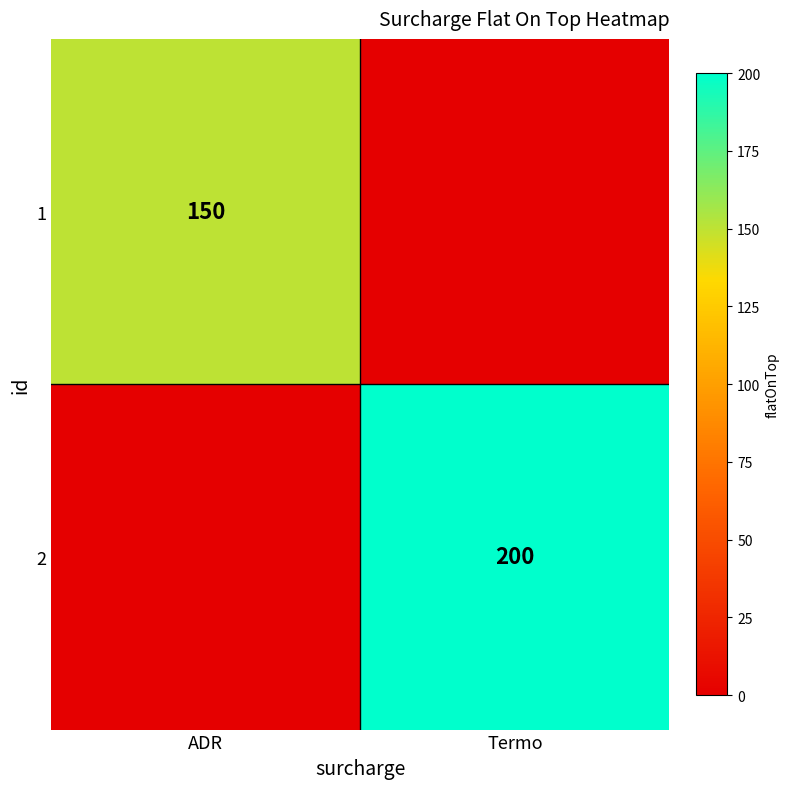

The 1 series shows 150 at ADR. True or false?

True